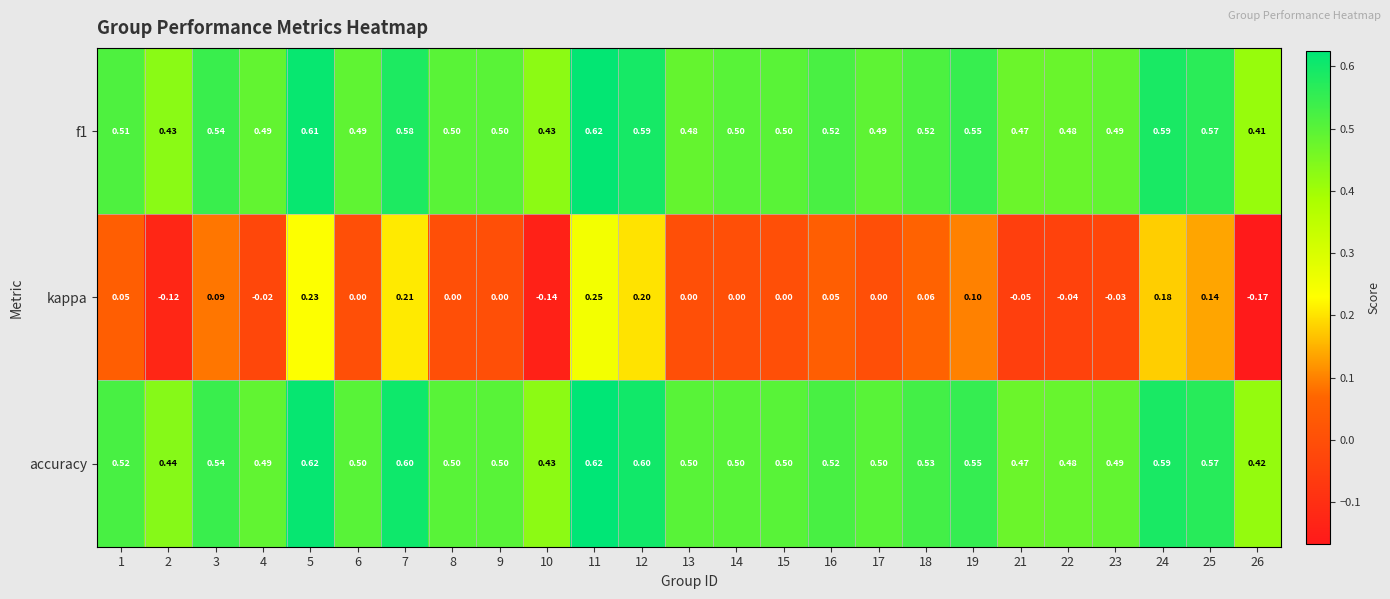

Which series has the widest spread of values?

kappa